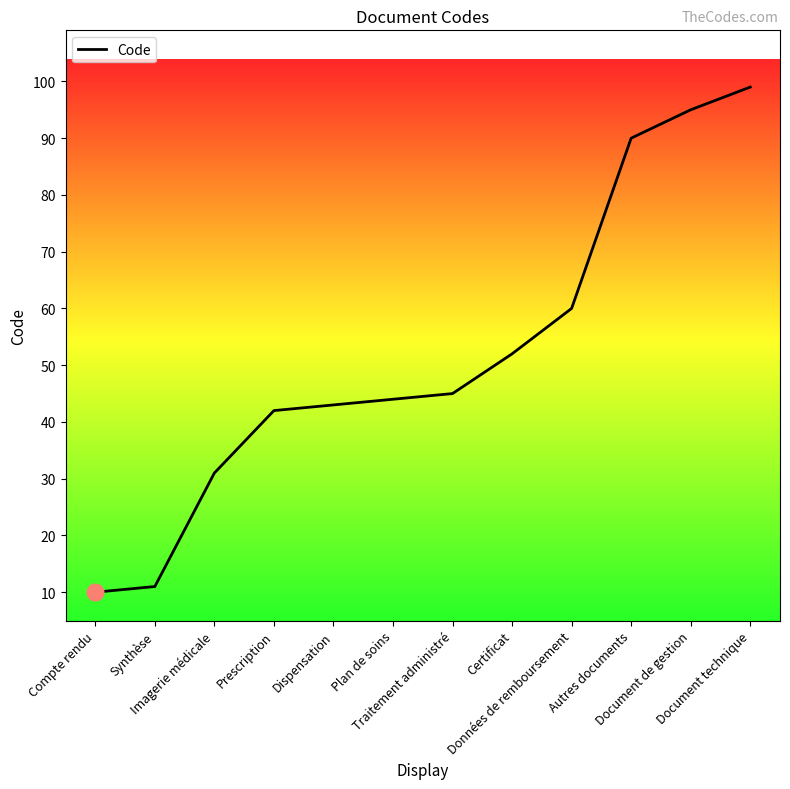

Is it true that the value at Imagerie médicale is 43?

False